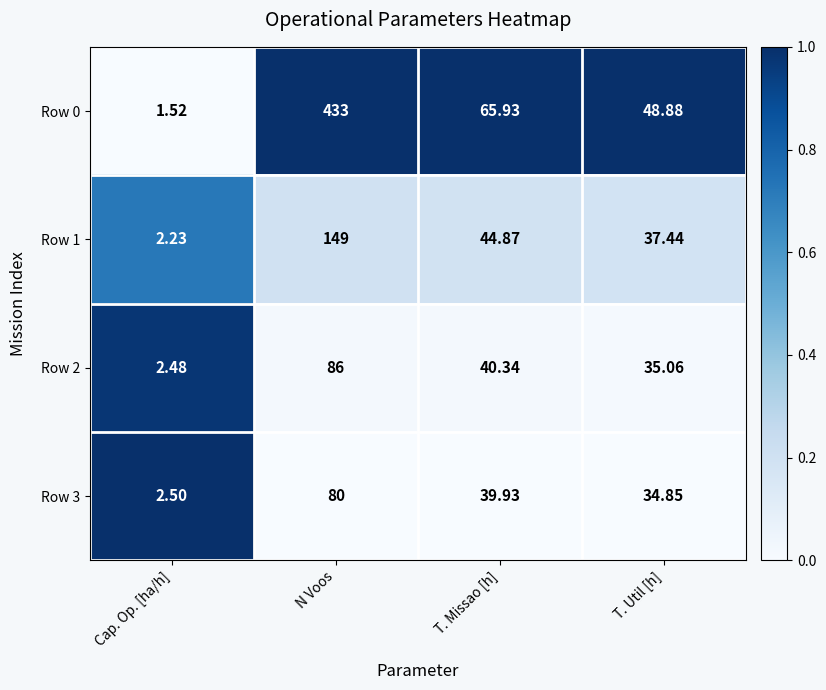

Count the number of categories in the chart.

4